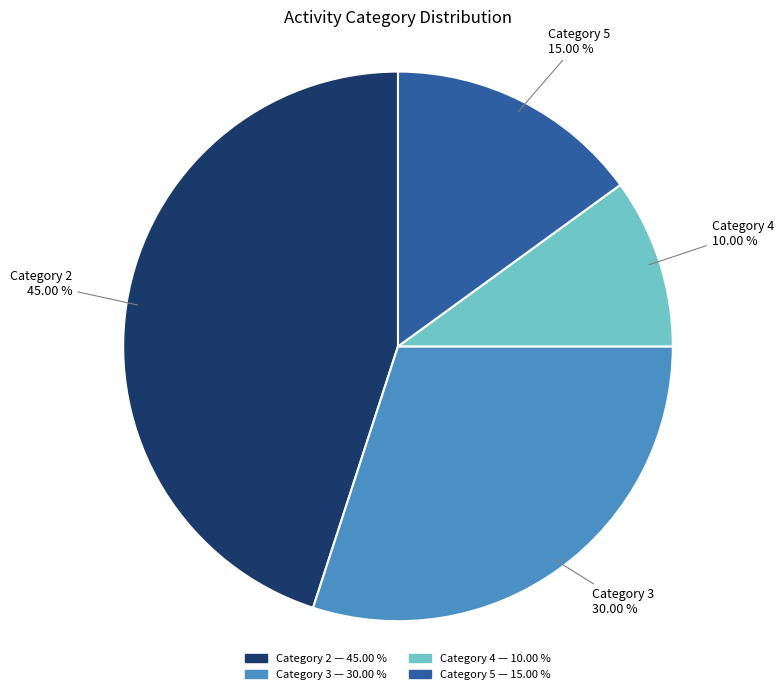

Count the number of slices in the pie.

4